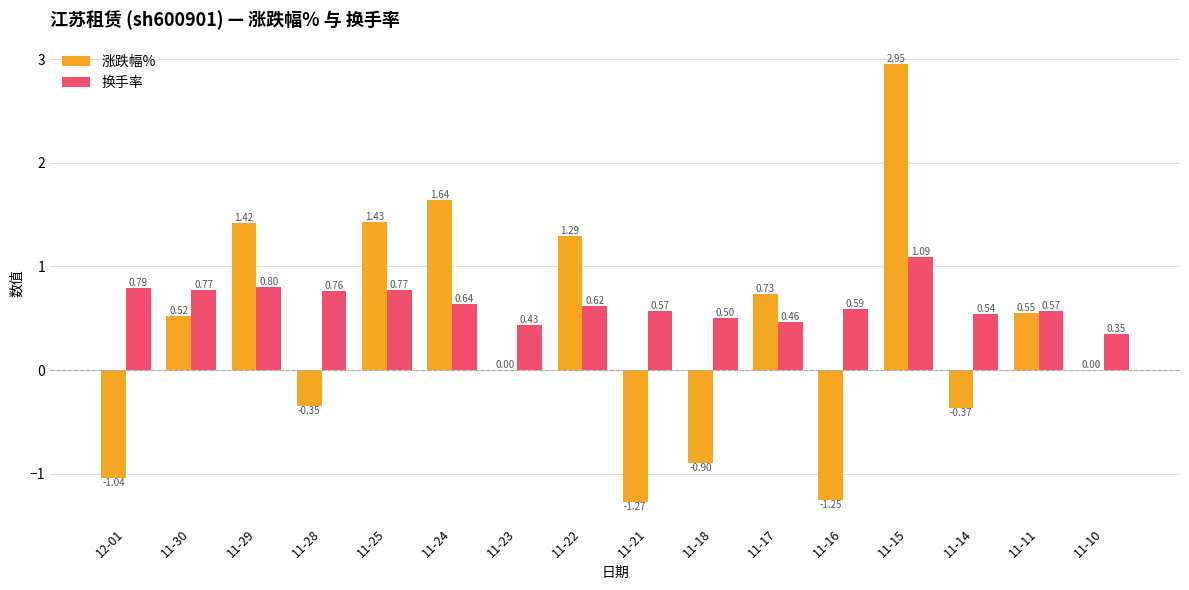

What is the sum of the 涨跌幅% values at 11-22 and 11-30?

1.8